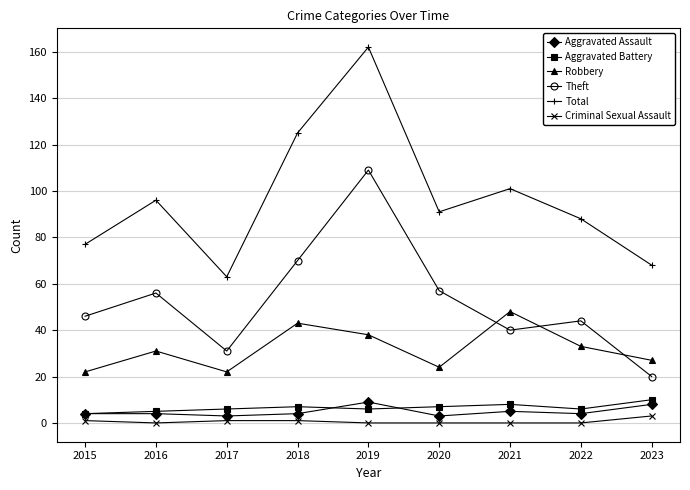

At how many categories does at least one series exceed 26?

9